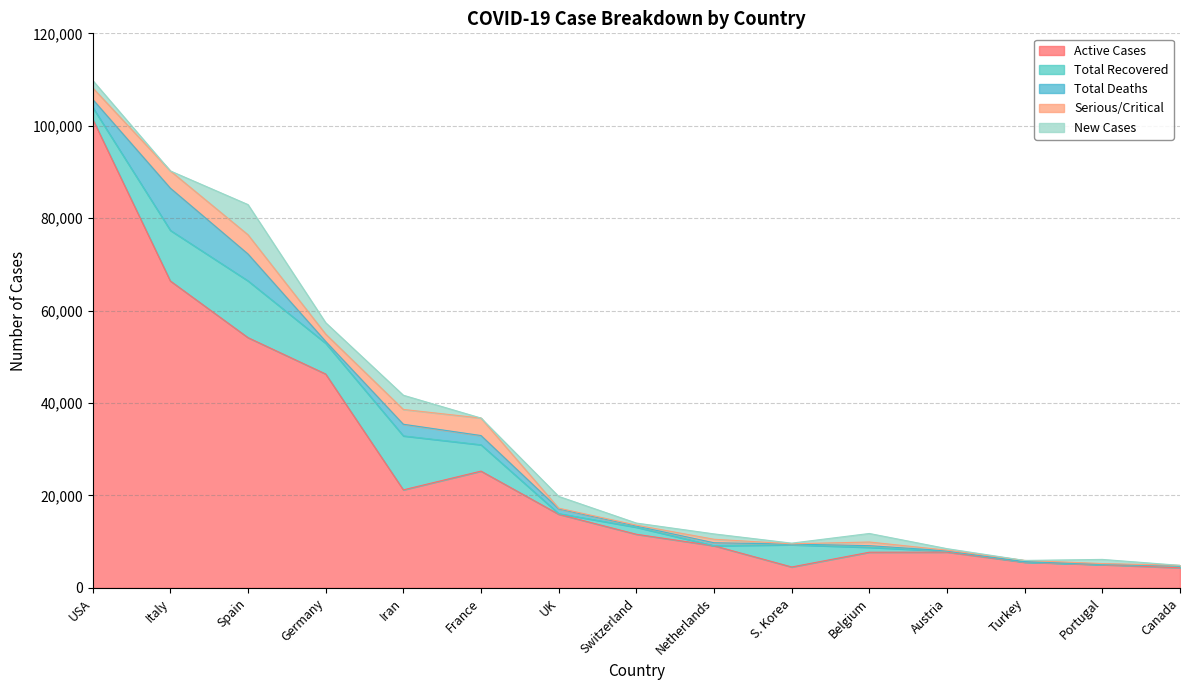

List the labels in order of Total Deaths value, smallest first.

Canada, Austria, Turkey, Portugal, S. Korea, Switzerland, Belgium, Germany, Netherlands, UK, USA, France, Iran, Spain, Italy